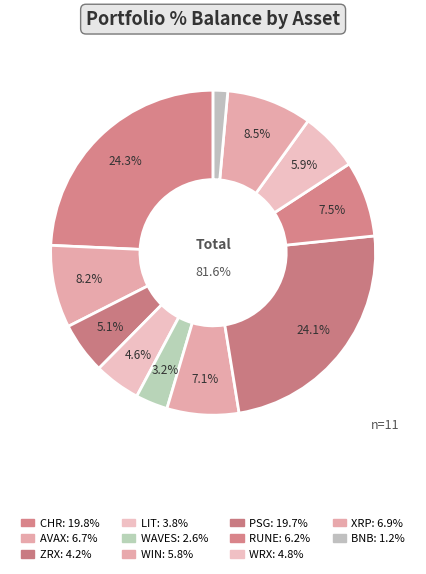

What is the ratio of the value at WAVES to the value at WRX?

0.5